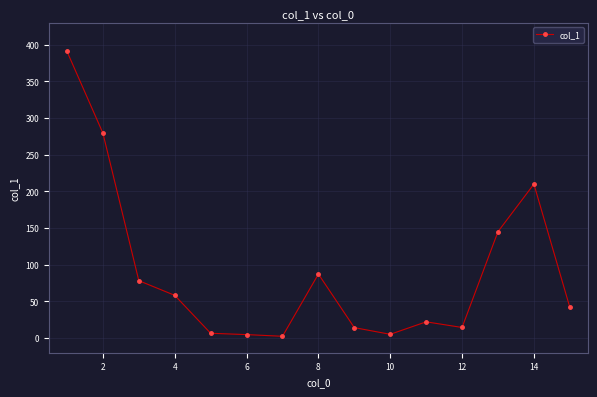

What is the maximum value shown in the chart?

390.6